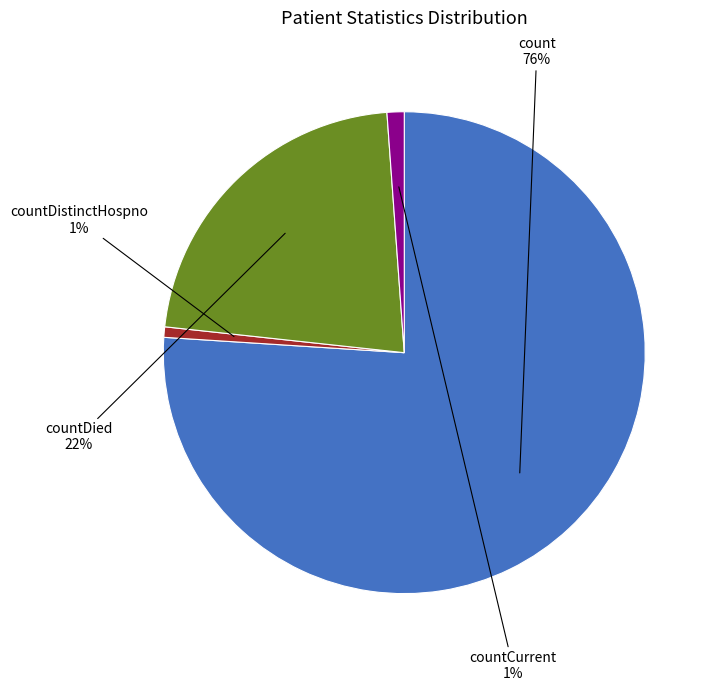

Is the sum of countDied and countDistinctHospno greater than half?

No